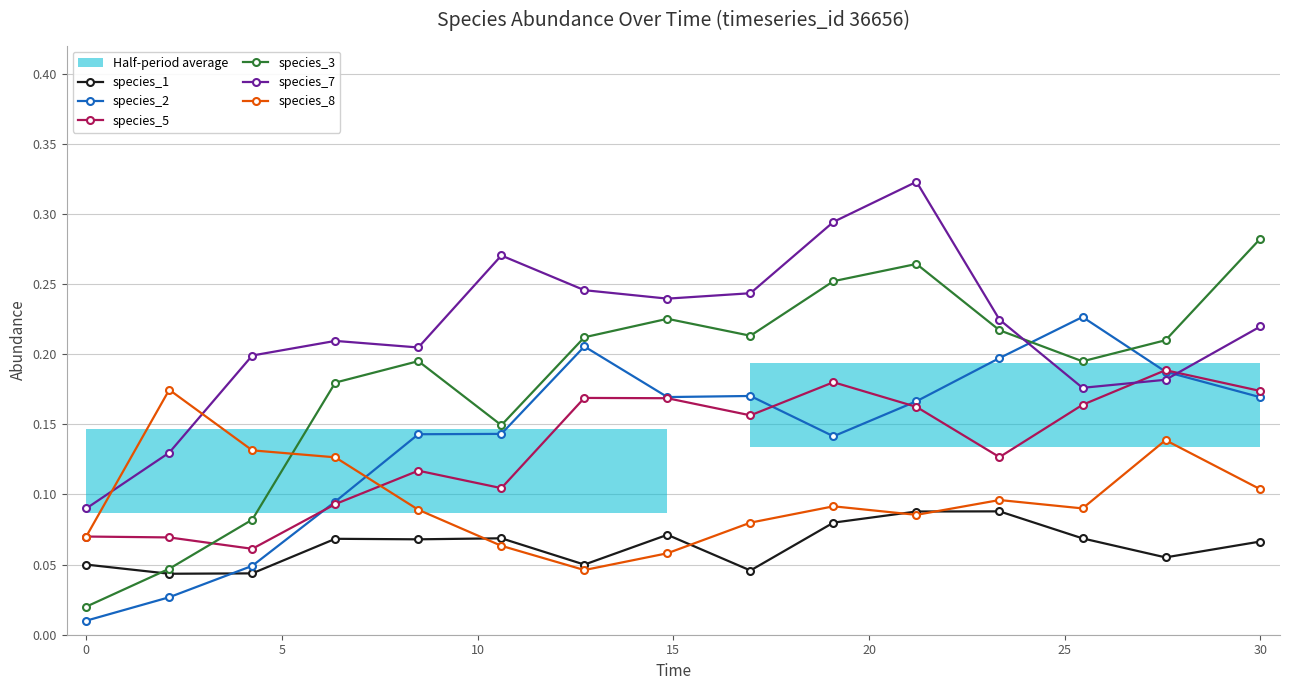

Count the species_7 values in the range 0 to 1.

15